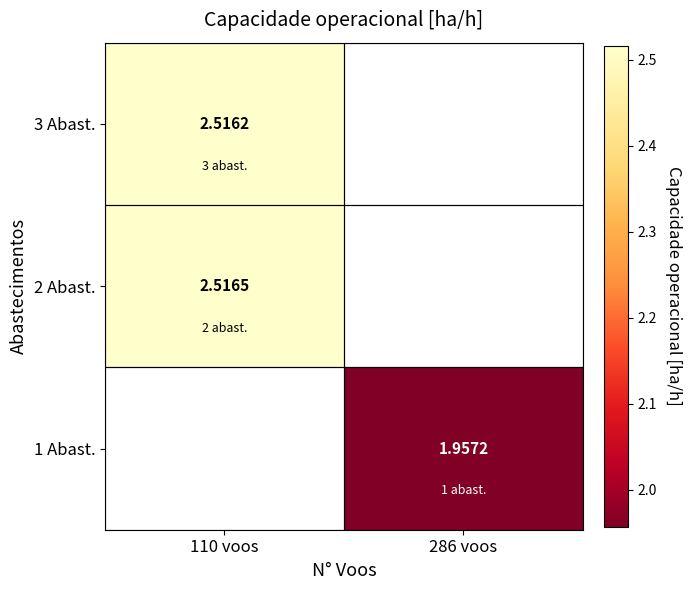

The 1 Abast. series shows 2.0 at 286 voos. True or false?

True